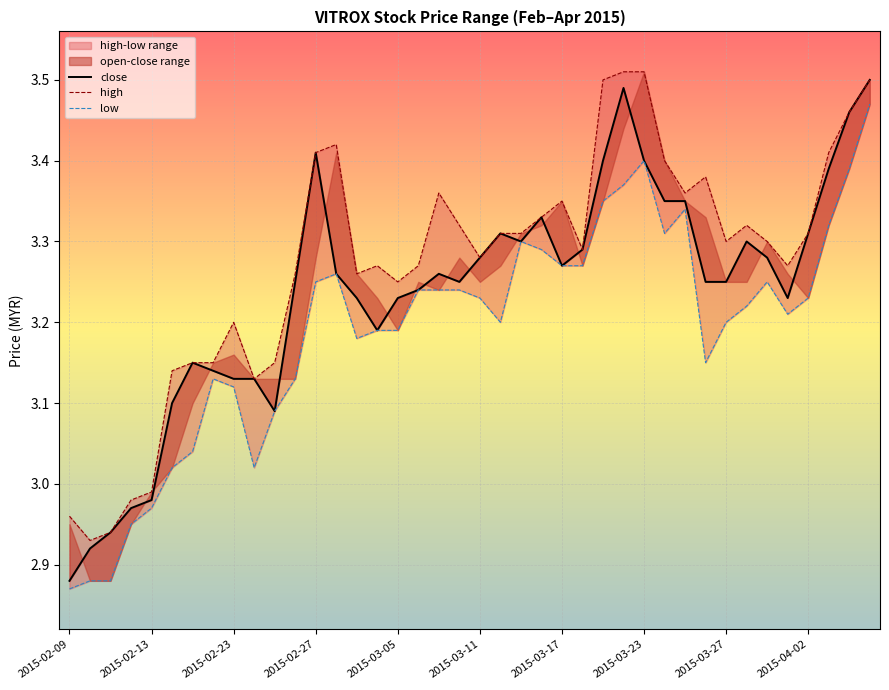

What is the lowest value of the high series?

2.9